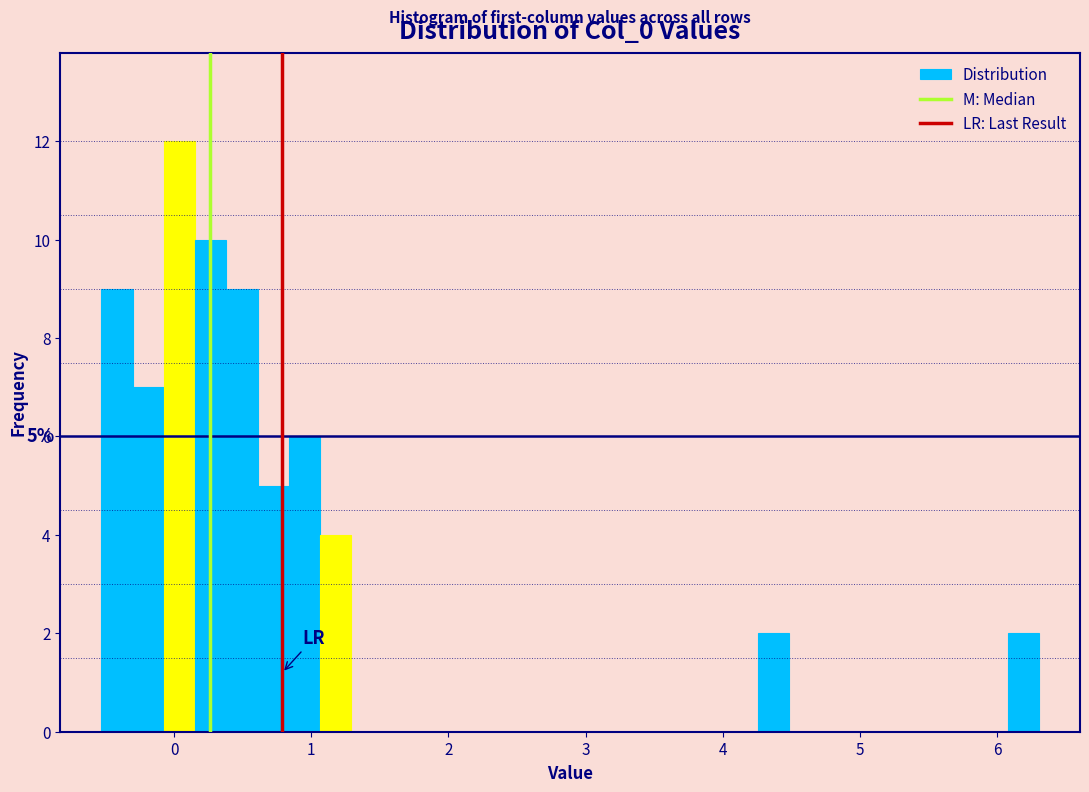

Read against the x-axis, roughly where is the centre of the tallest bar?

0.0